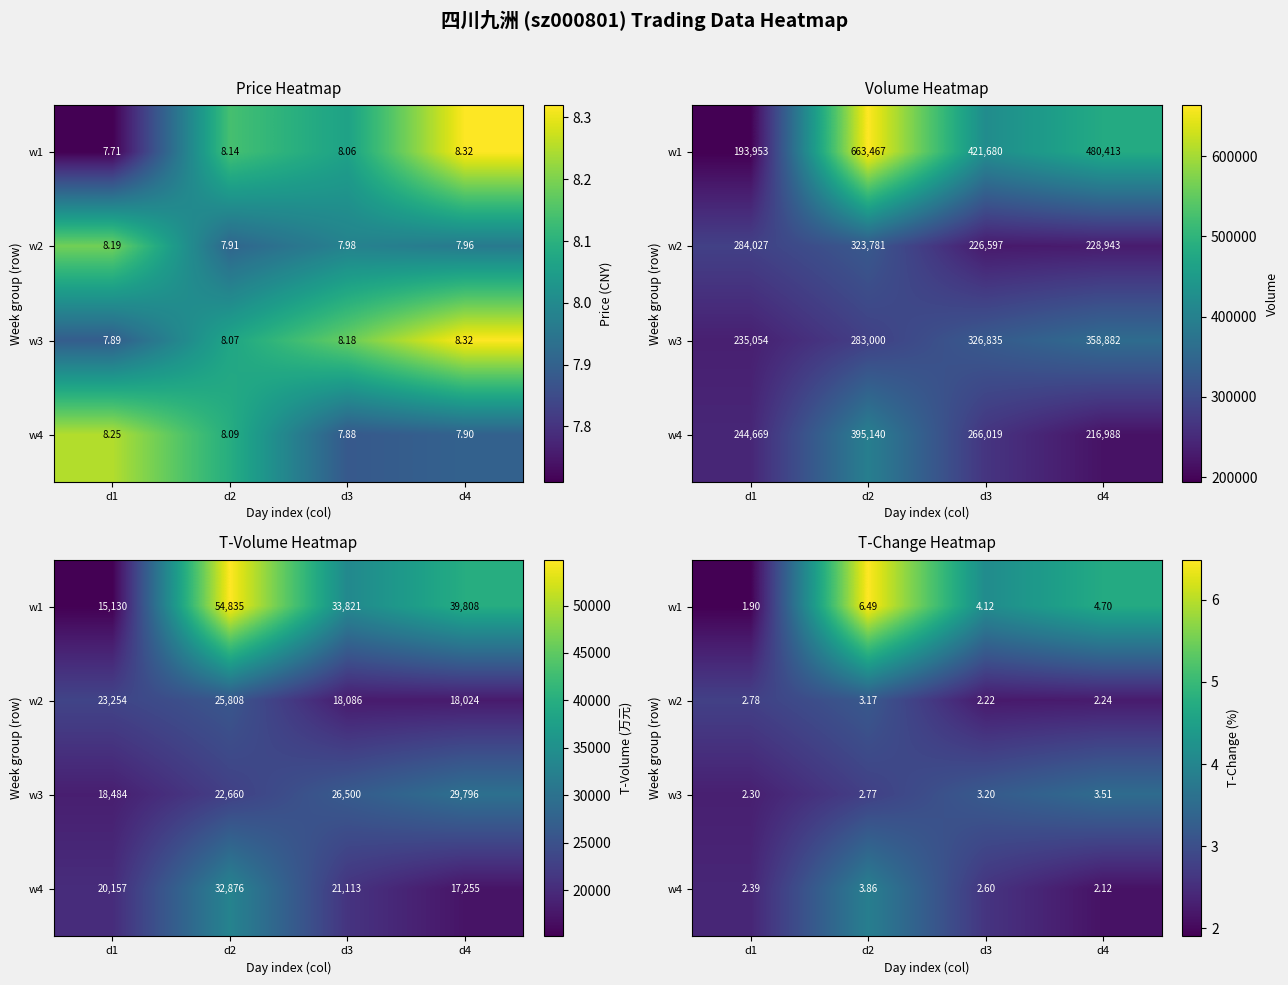

Rank the series by their maximum value, from highest to lowest.

w1, w4, w3, w2